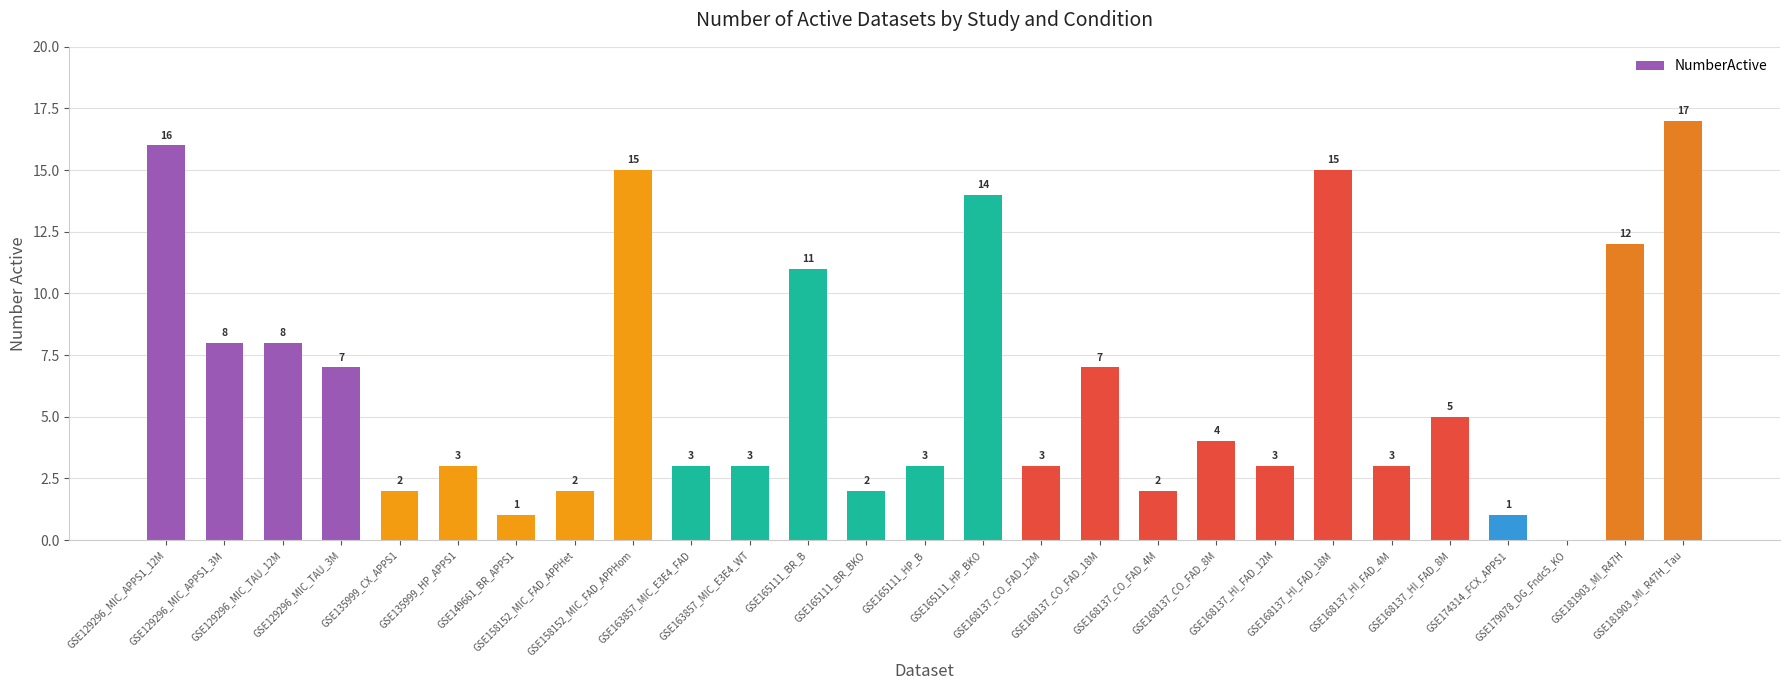

What is the sum of all values?

170